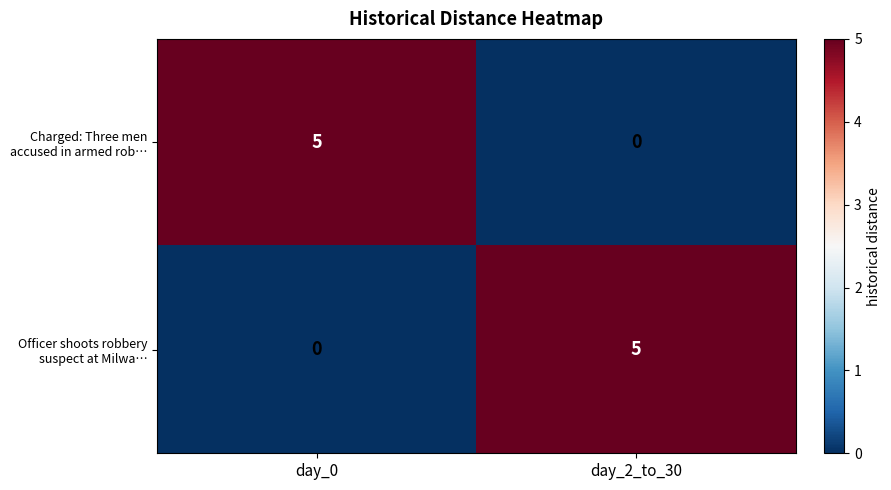

What is the difference between the highest and lowest values at day_2_to_30?

5